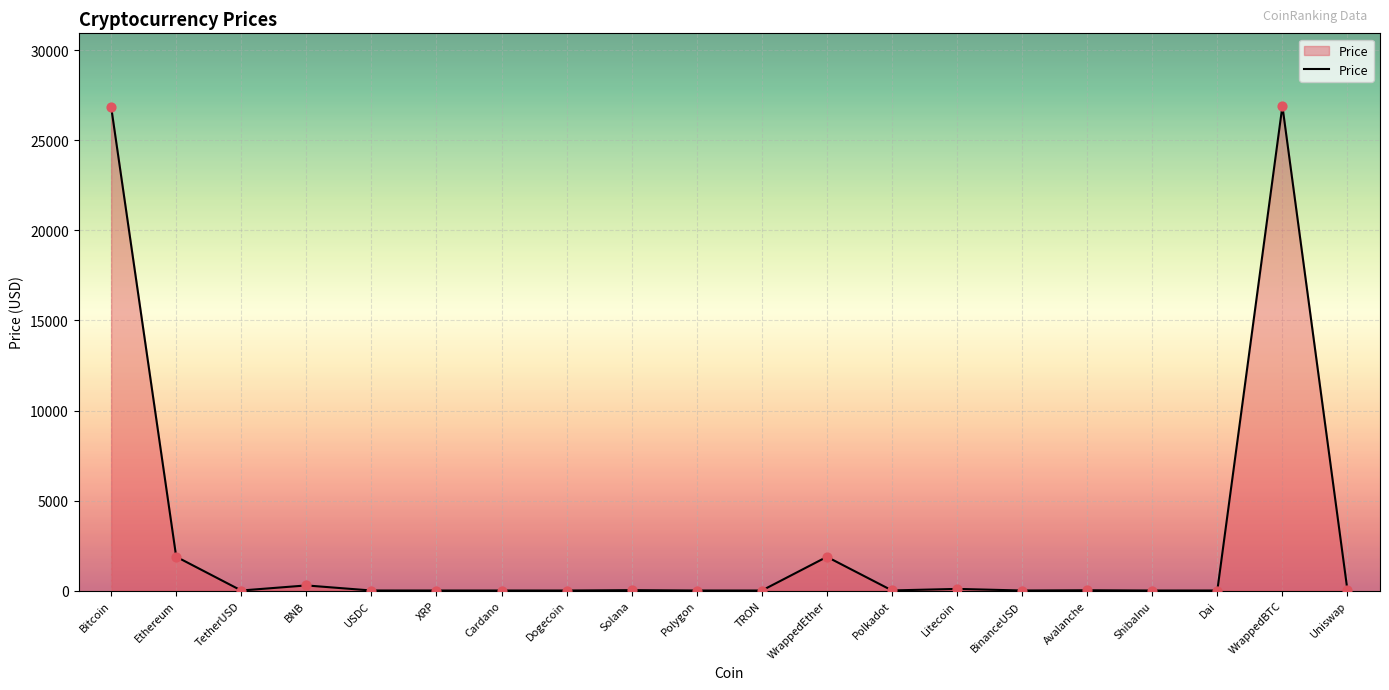

What is the ratio of the value at XRP to the value at Polkadot?

0.1